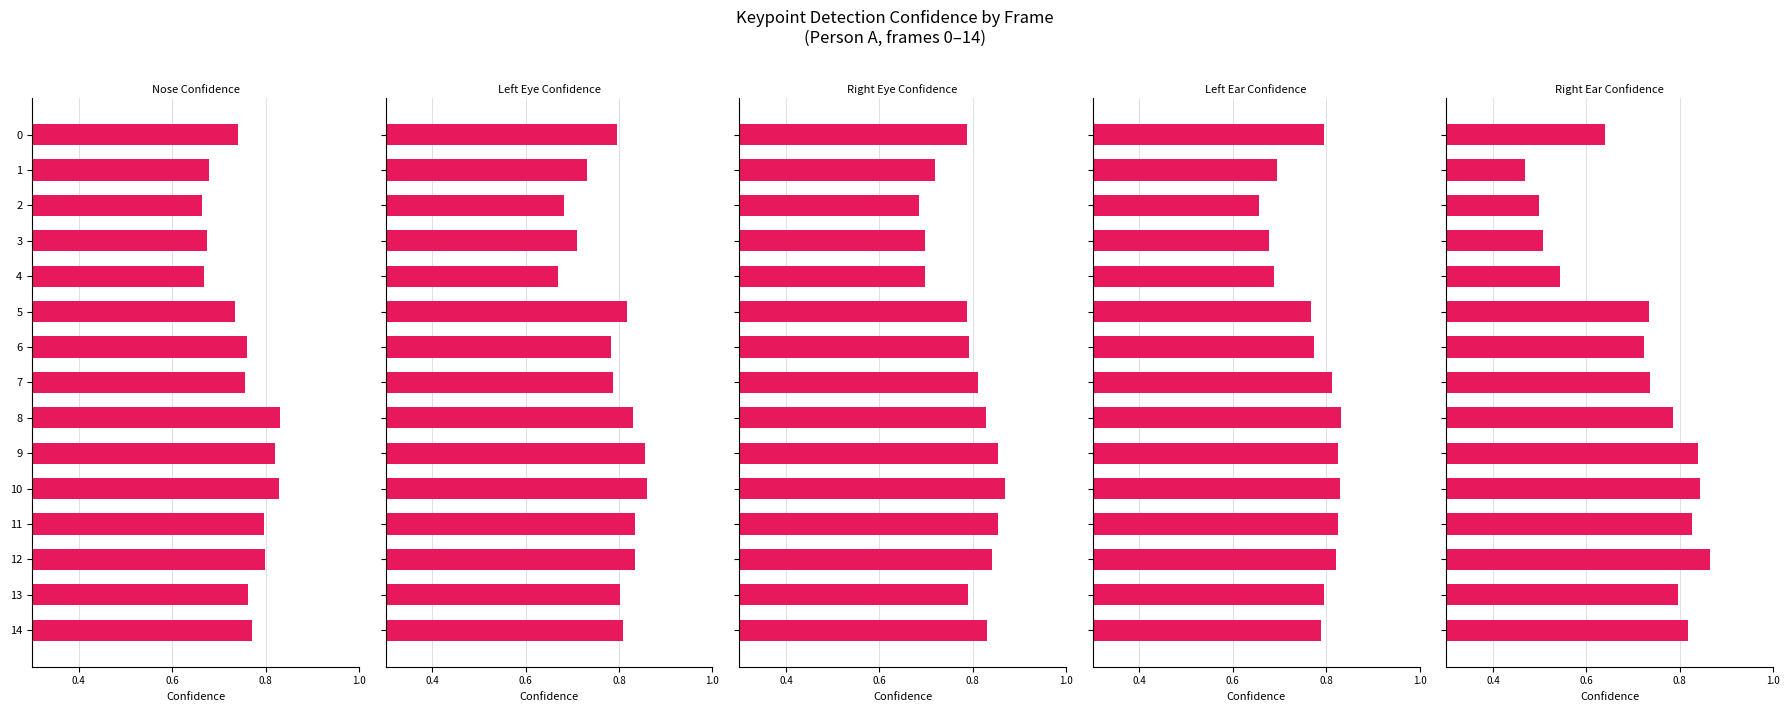

How many categories are shown in the chart?

15